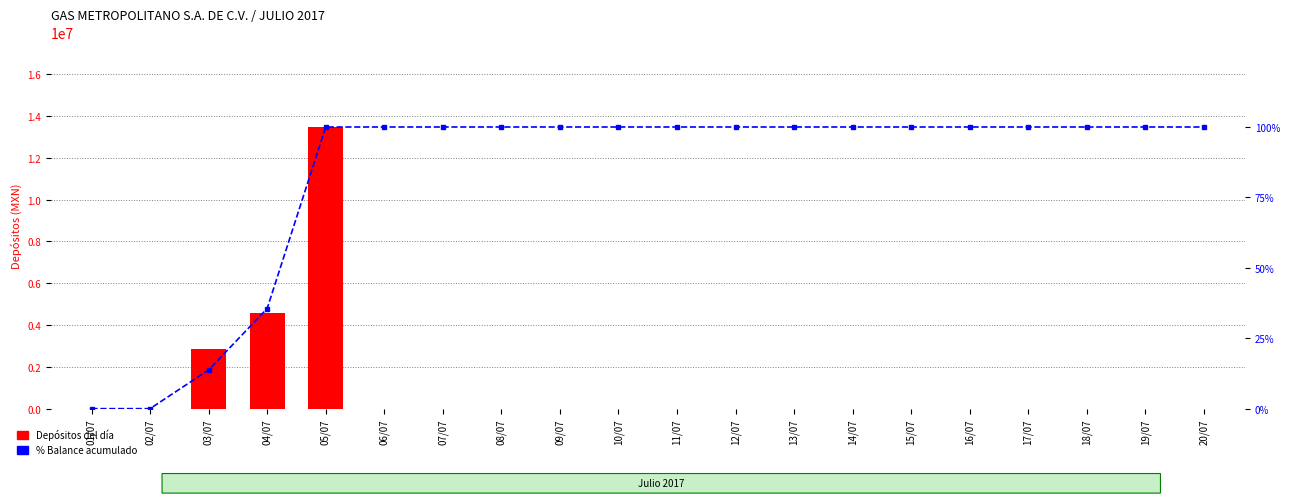

At how many categories does at least one series exceed 5151488?

1